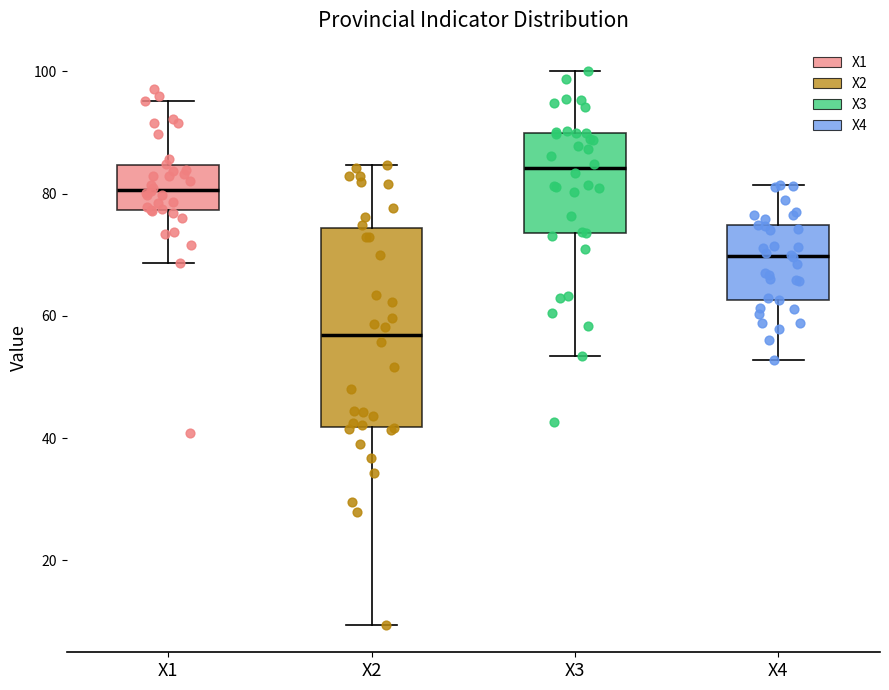

Reading left to right, transcribe this box plot: for each box, give where its median line is, the range the box spans, and where its two whiskers end, as read against the y-axis. The values are not printed on the chart, so give them approximately, as read against the axis.

X1: median 80, box 78 to 84, whiskers 68 to 96
X2: median 56, box 42 to 74, whiskers 10 to 84
X3: median 84, box 74 to 90, whiskers 54 to 100
X4: median 70, box 62 to 74, whiskers 52 to 82